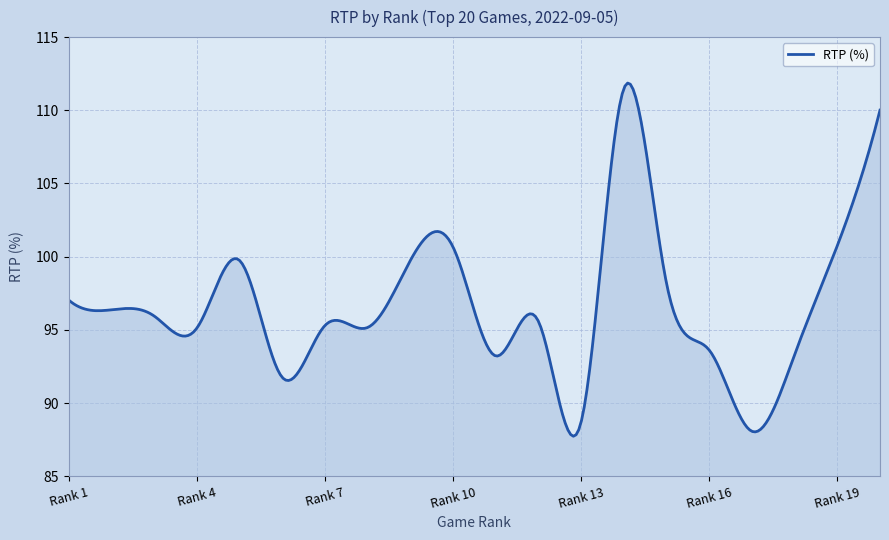

What is the maximum value shown in the chart?

111.9